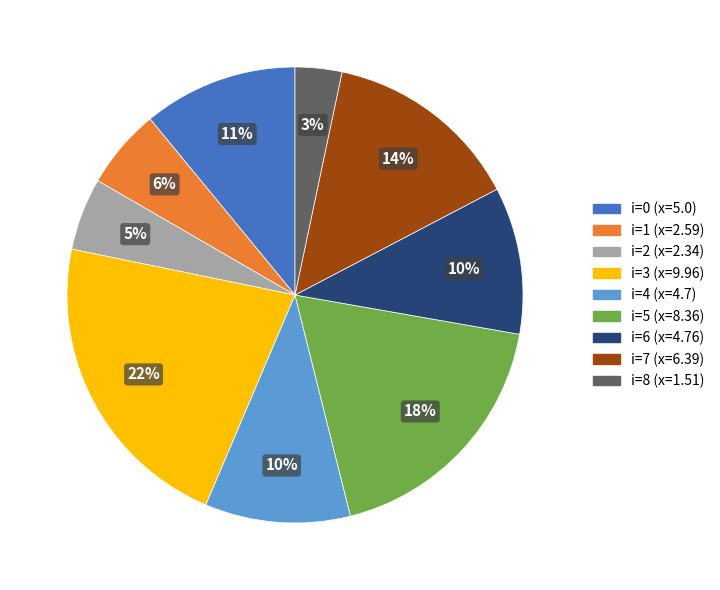

Which category has the biggest portion of the pie?

i=3 (x=9.96)